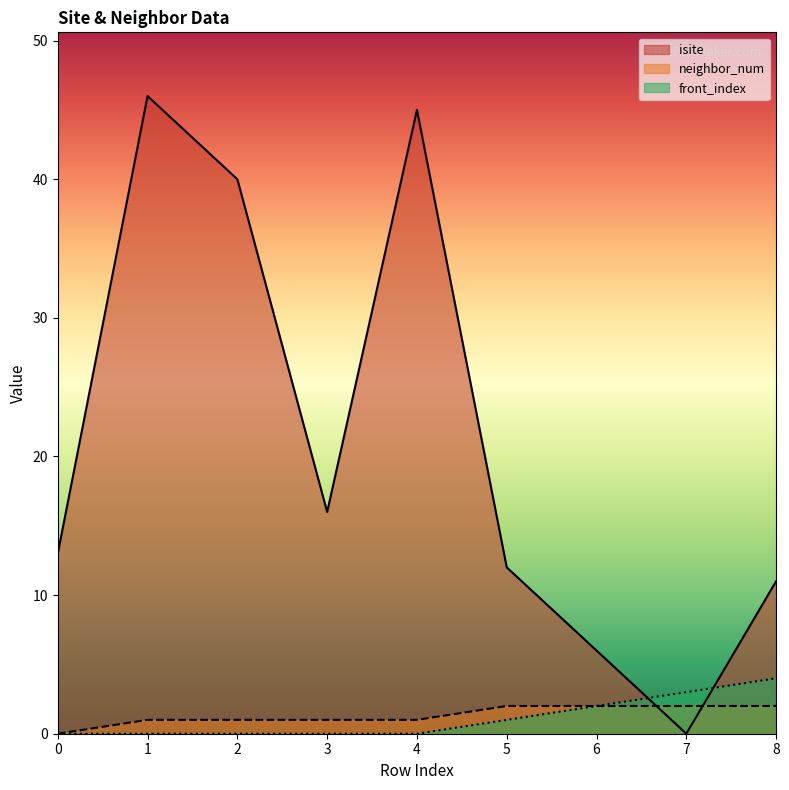

Reading left to right, what are all the values shown in this chart?

isite: 0=13	1=46	2=40	3=16	4=45	5=12	6=6	7=0	8=11
neighbor_num: 0=0	1=1	2=1	3=1	4=1	5=2	6=2	7=2	8=2
front_index: 0=0	1=0	2=0	3=0	4=0	5=1	6=2	7=3	8=4